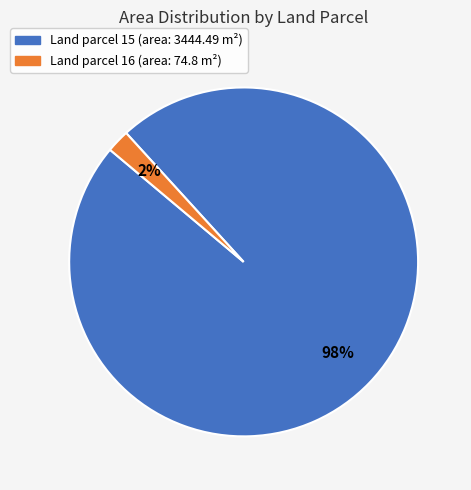

To the nearest percent, what is the difference between the largest and smallest slice percentages?

96%